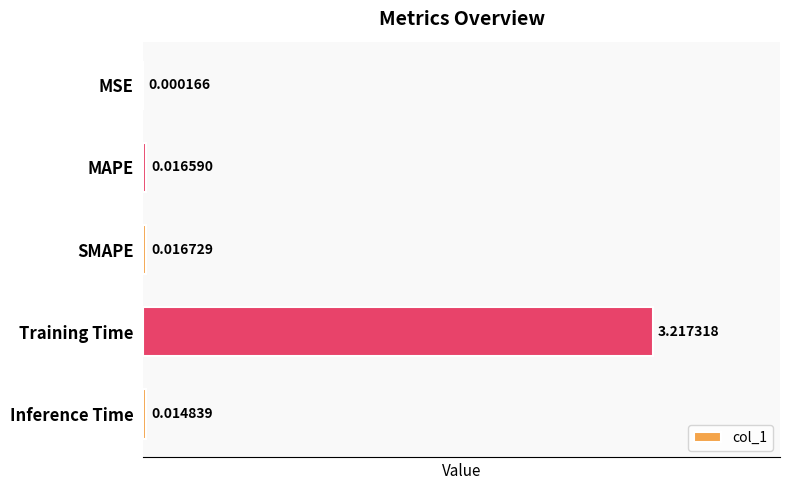

Which label corresponds to the largest value in the chart?

Training Time